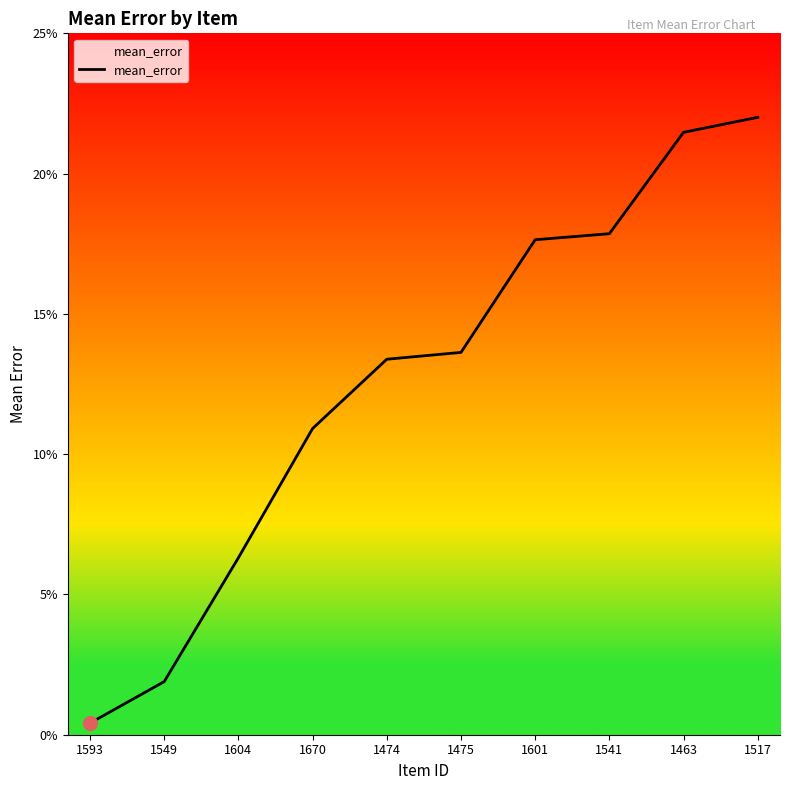

What is the difference between the second highest and second lowest values?

0.2